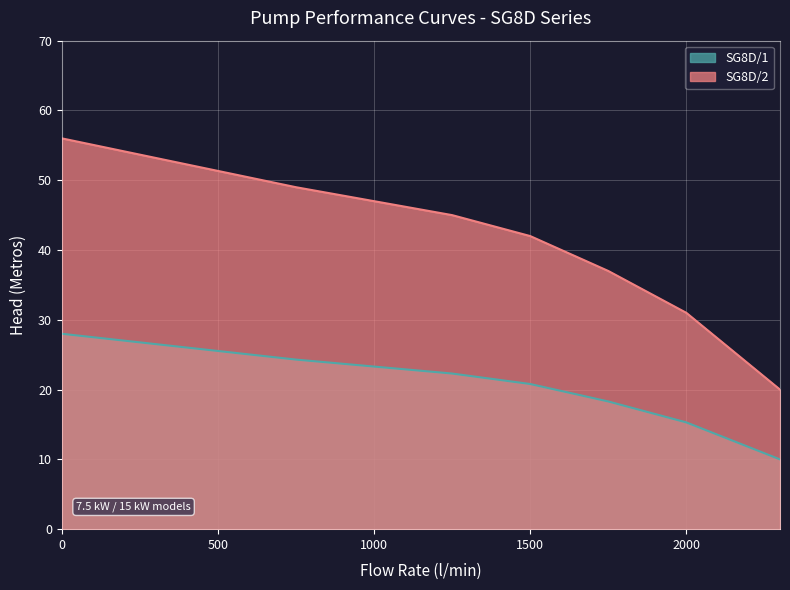

Between 0 and 1750, which series saw the biggest shift?

SG8D/2